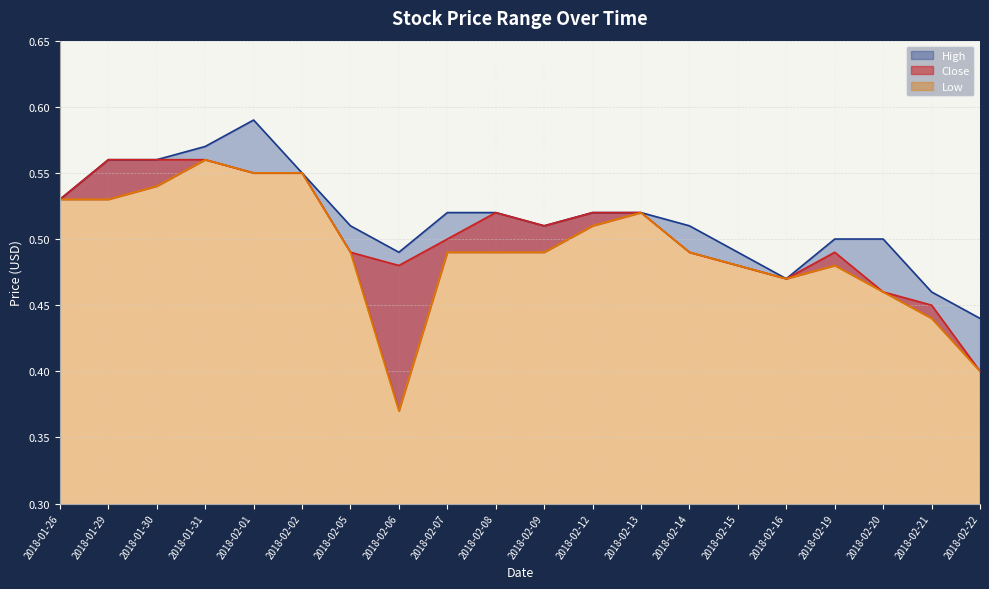

What is the smallest value displayed?

0.4